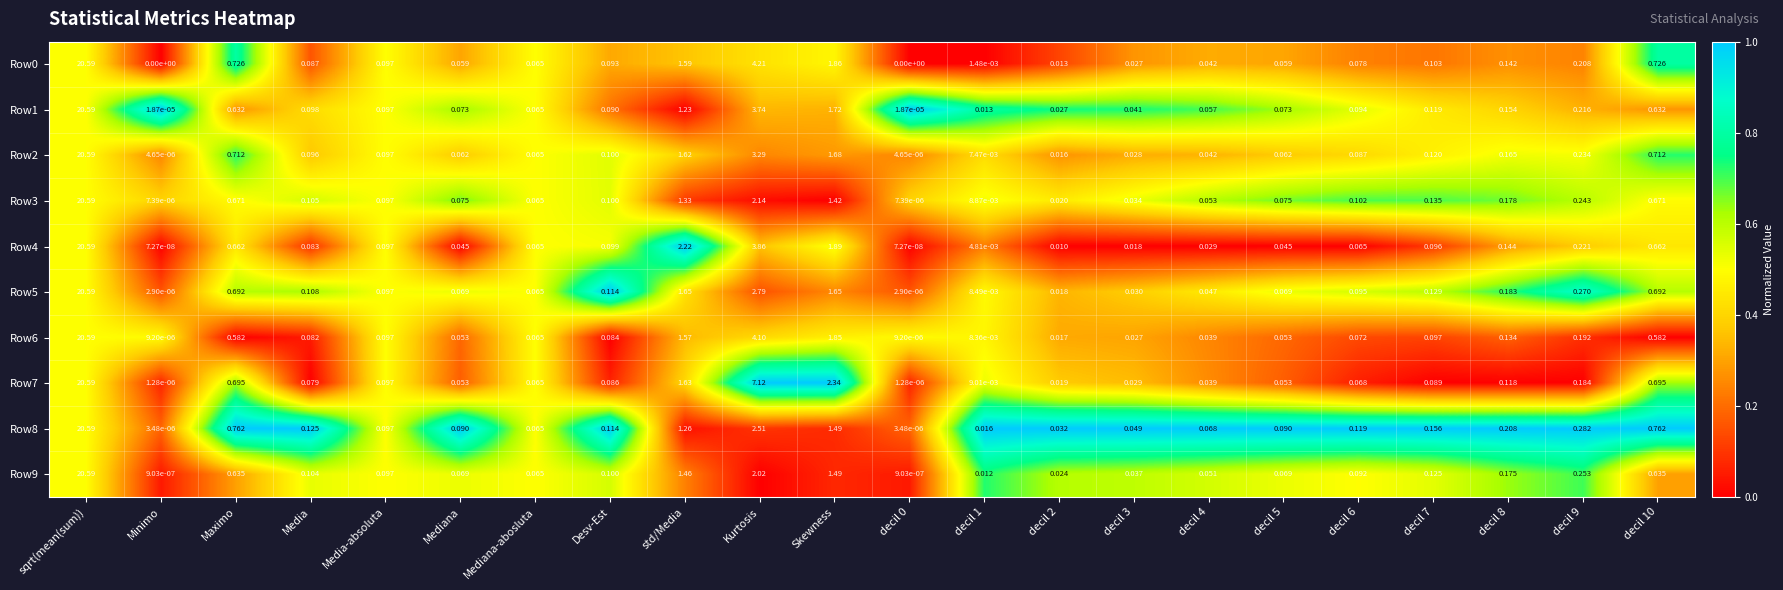

At which category is the sum across all series the highest?

sqrt(mean(sum))